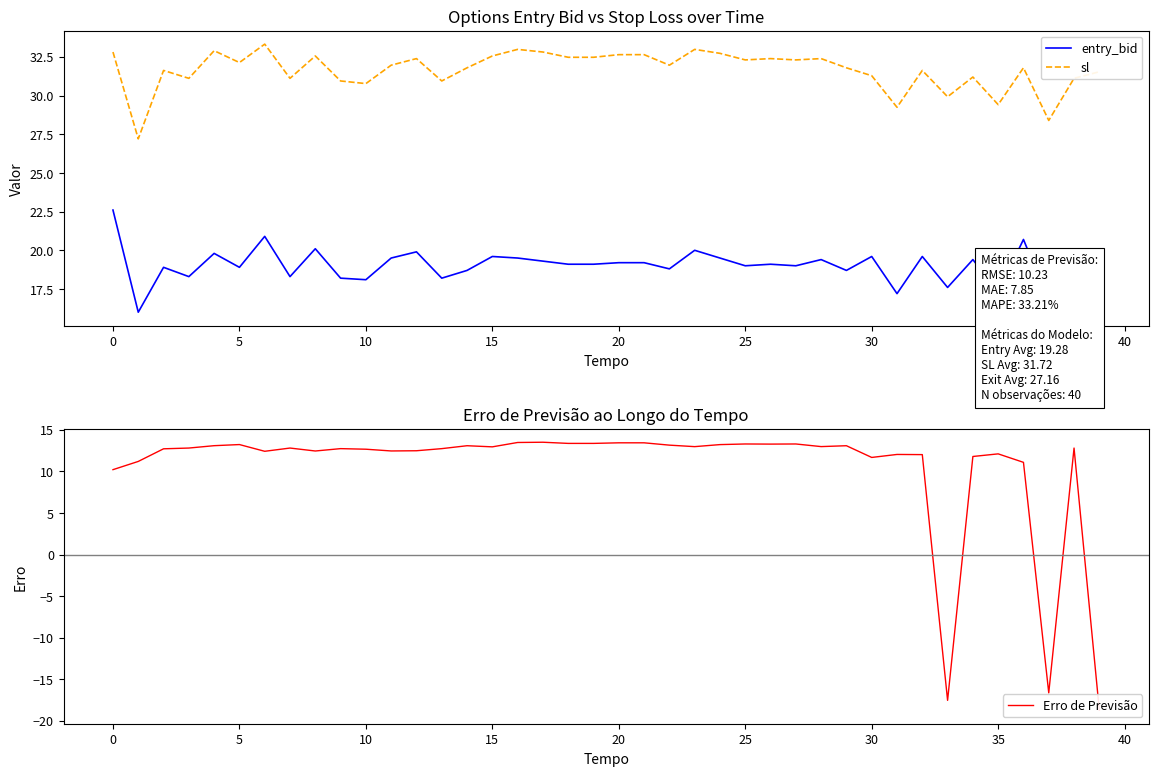

Is it true that Erro de Previsão equals -9.8 at 39?

False